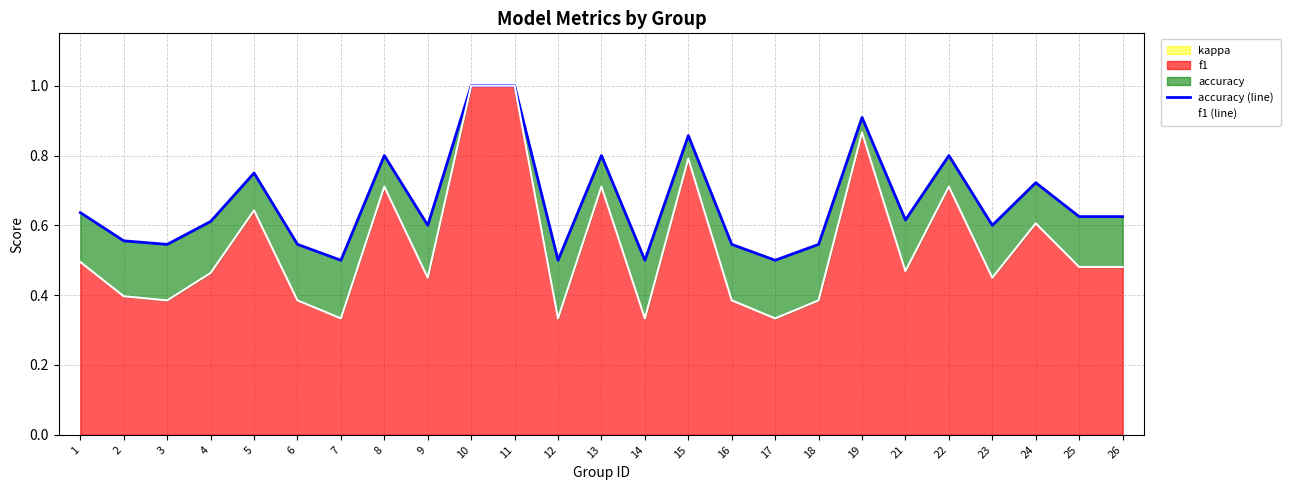

True or false: f1 (line) and accuracy (line) cross at least once.

False